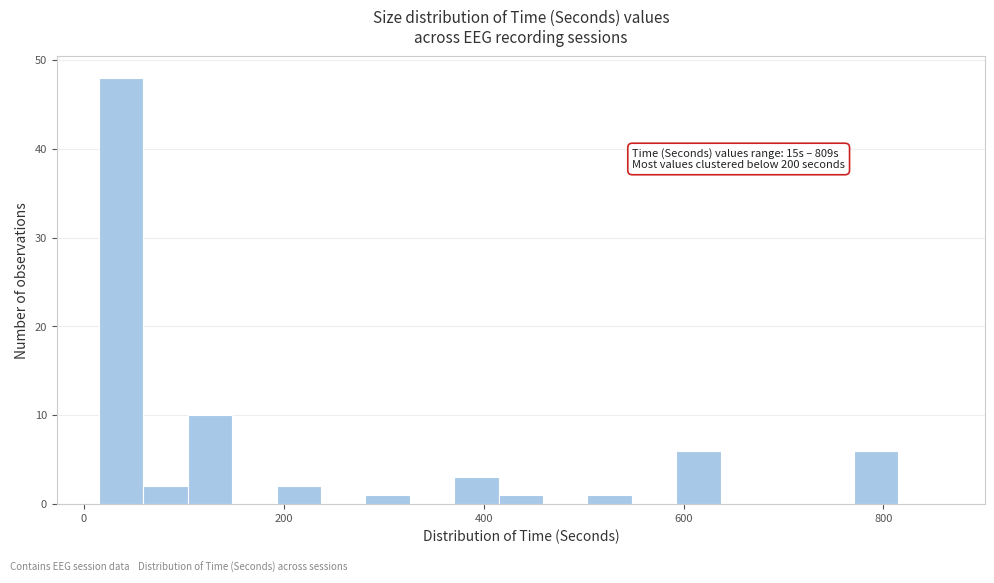

Read against the x-axis, roughly where is the centre of the tallest bar?

40